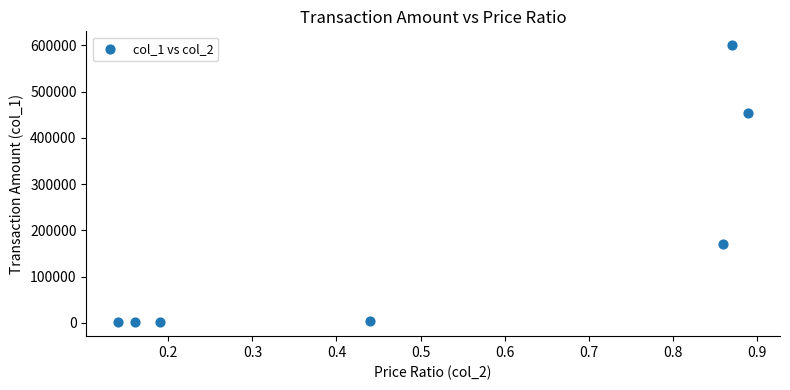

What is the range of Y values (max minus min)?

599030